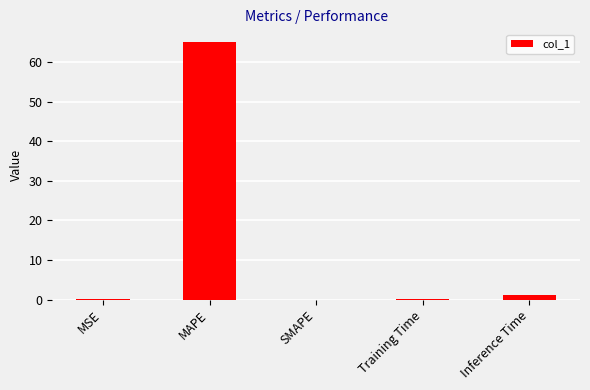

What is the sum of all values?

66.3